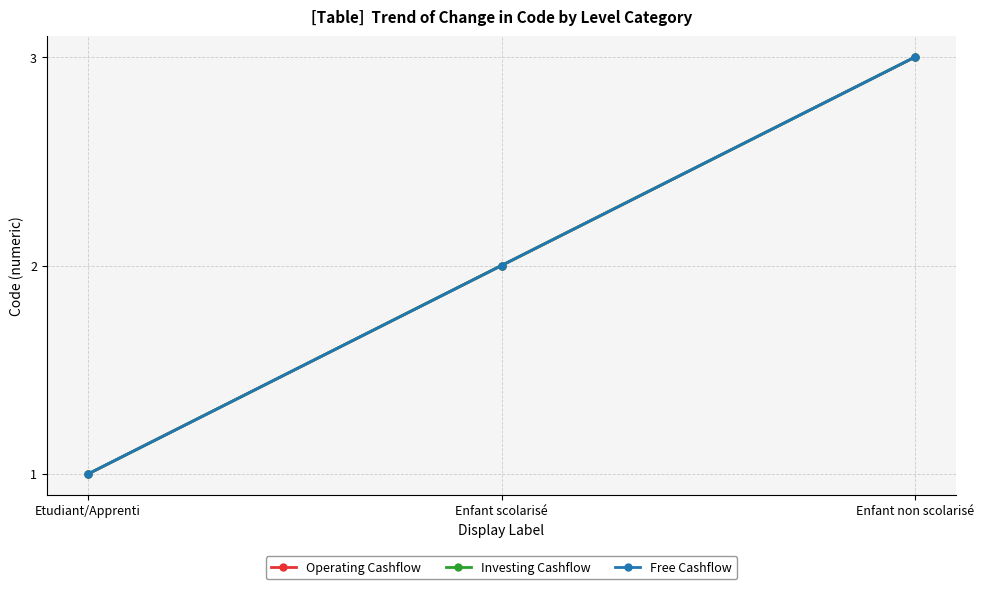

What value does the Investing Cashflow series have at Enfant non scolarisé?

3